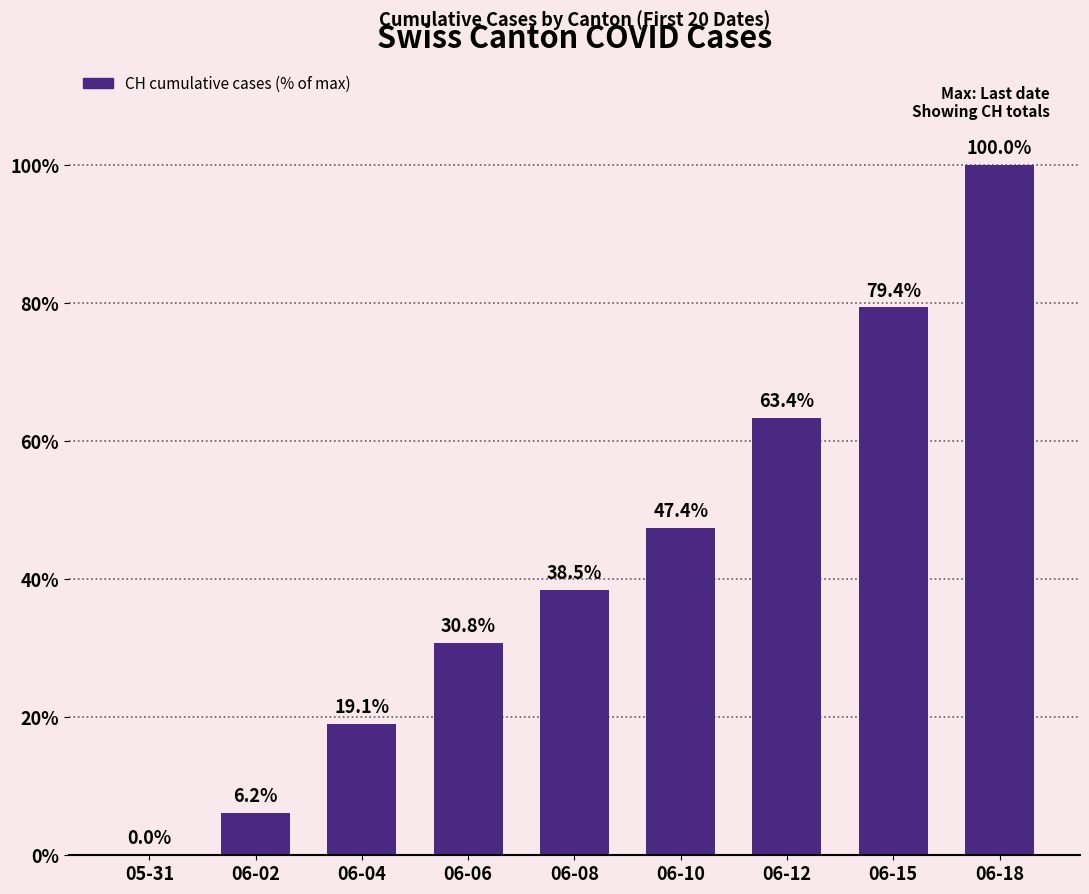

The value at 05-31 is 0.0. True or false?

True